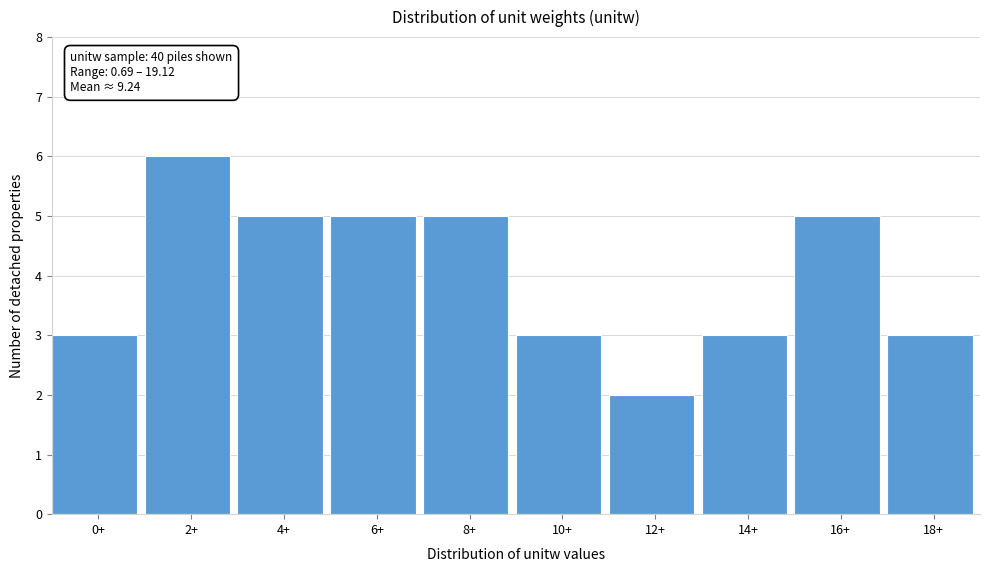

Reading left to right, what are all the values shown in this chart?

0+=3	2+=6	4+=5	6+=5	8+=5	10+=3	12+=2	14+=3	16+=5	18+=3